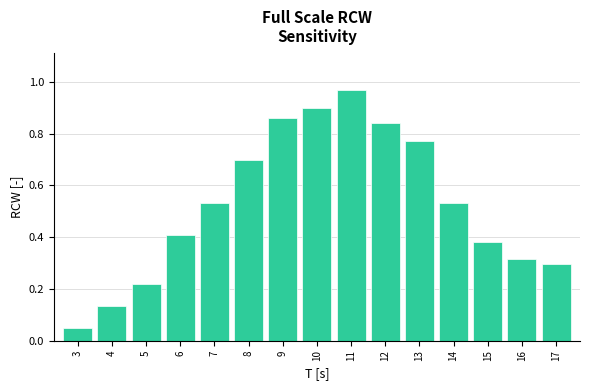

What is the sum of the values at 7 and 3?

0.6